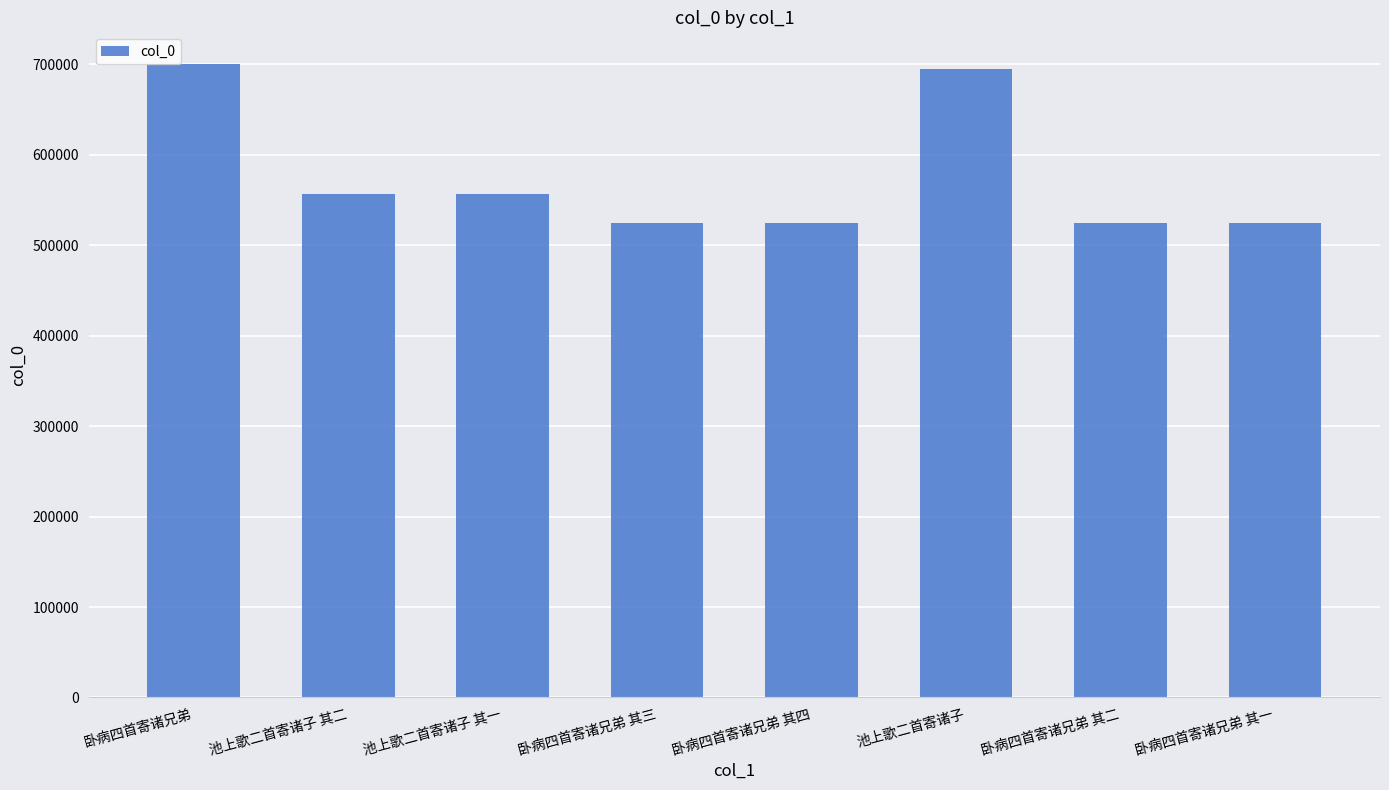

What is the maximum value shown in the chart?

700435